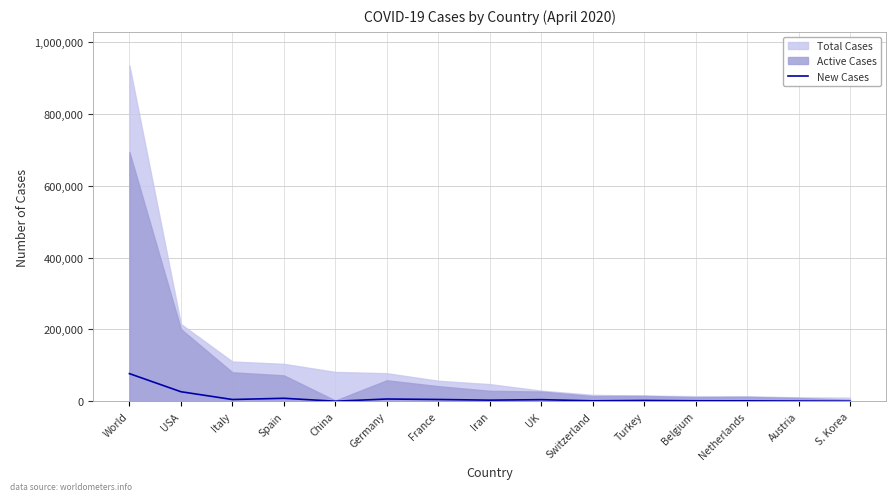

What is the label of the 14th point from the right?

USA